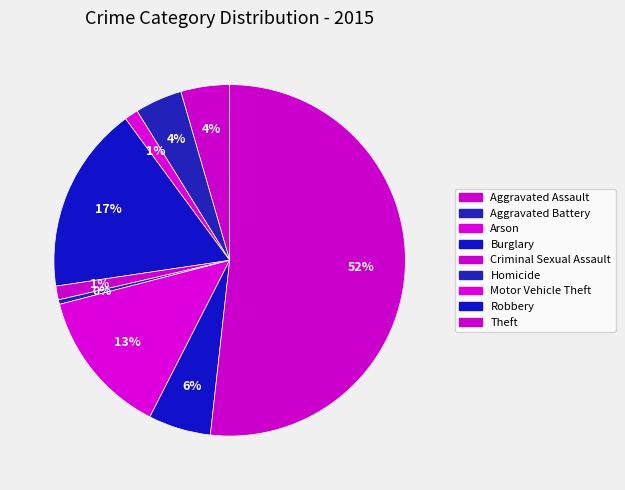

What percentage is NOT represented by Criminal Sexual Assault?

98.7%